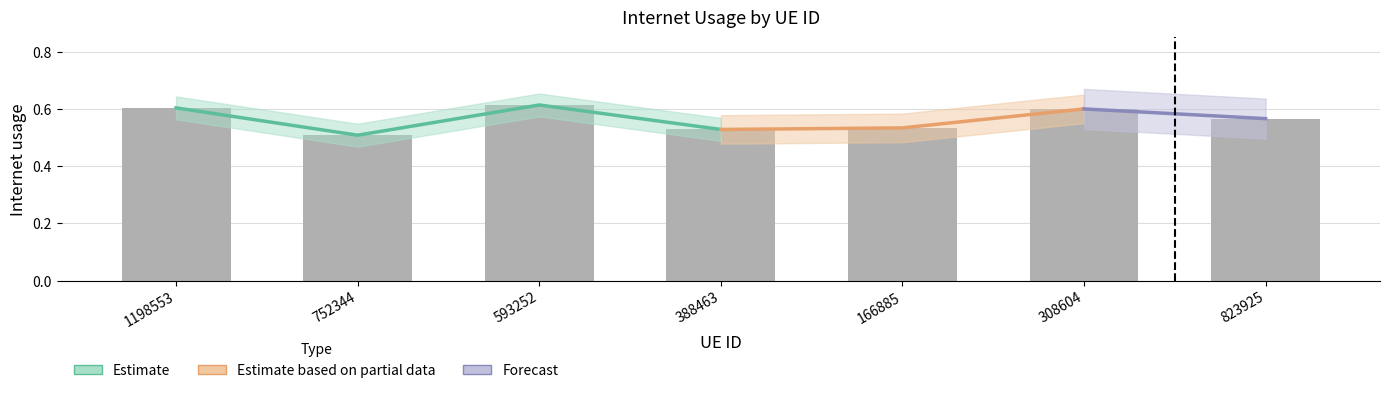

Reading left to right, extract all data points from this chart.

0.6	0.5	0.6	0.5	0.5	0.6	0.6